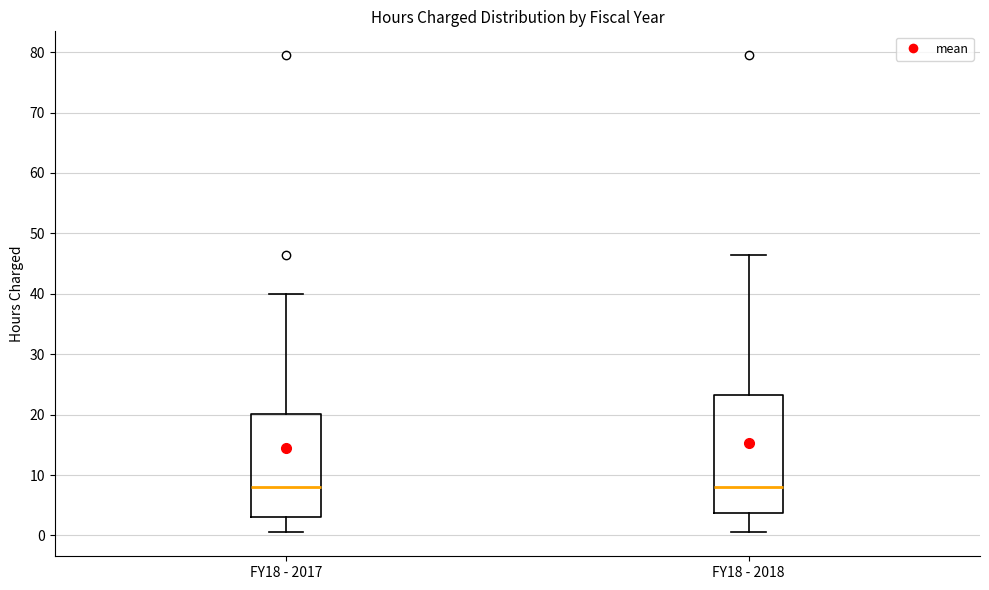

Where is the lower edge of the box for FY18 - 2017 on the y-axis? The values are not printed on the chart, so give them approximately, as read against the axis.

3